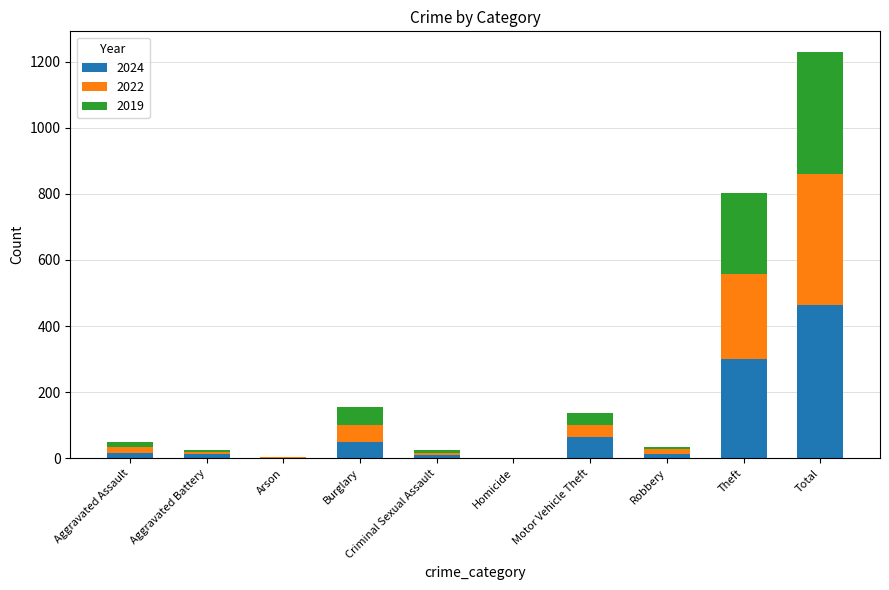

Which category has the highest value in the 2024 series?

Total